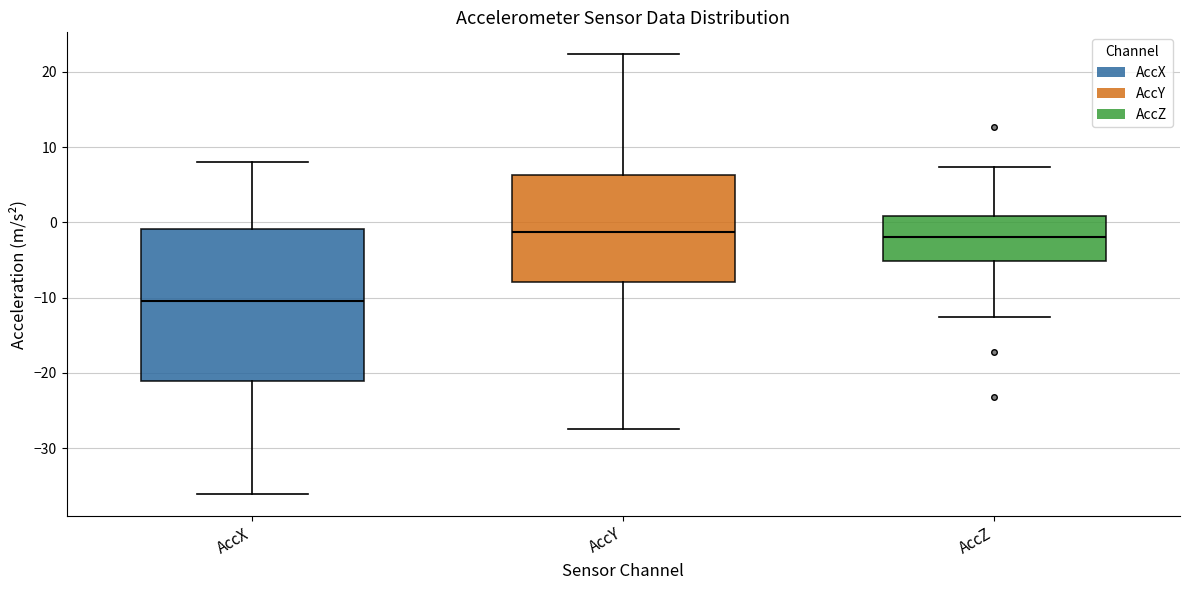

Reading left to right, transcribe this box plot: for each box, give where its median line is, the range the box spans, and where its two whiskers end, as read against the y-axis. The values are not printed on the chart, so give them approximately, as read against the axis.

AccX: median -10, box -21 to -1, whiskers -36 to 8
AccY: median -1, box -8 to 6, whiskers -27 to 22
AccZ: median -2, box -5 to 1, whiskers -13 to 7